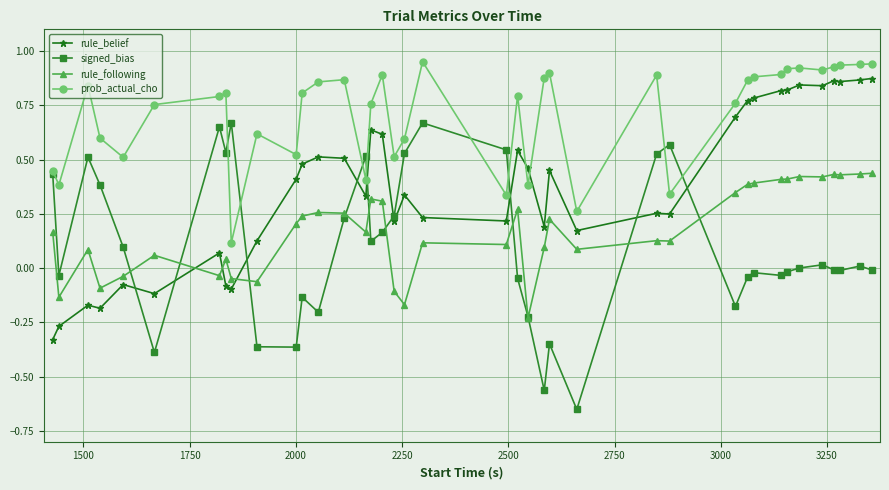

Rank the series by their maximum value, from lowest to highest.

rule_following, signed_bias, rule_belief, prob_actual_cho